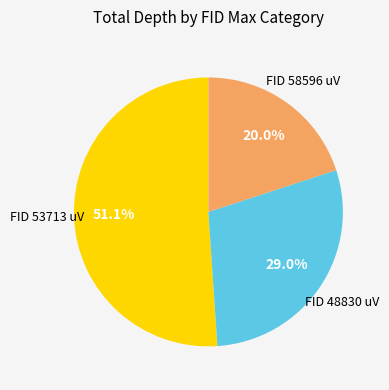

Which slice is the smallest?

FID 58596 uV